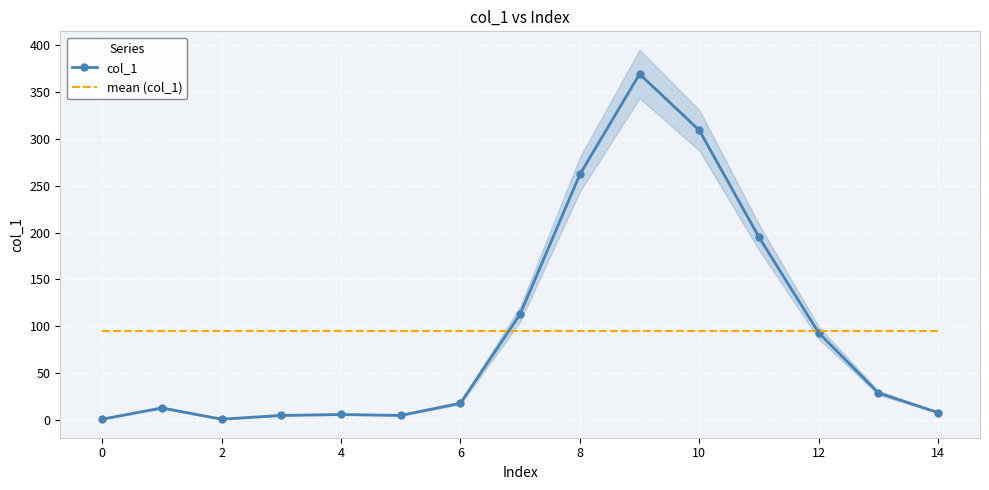

Which series changed the most between 2 and 12?

col_1